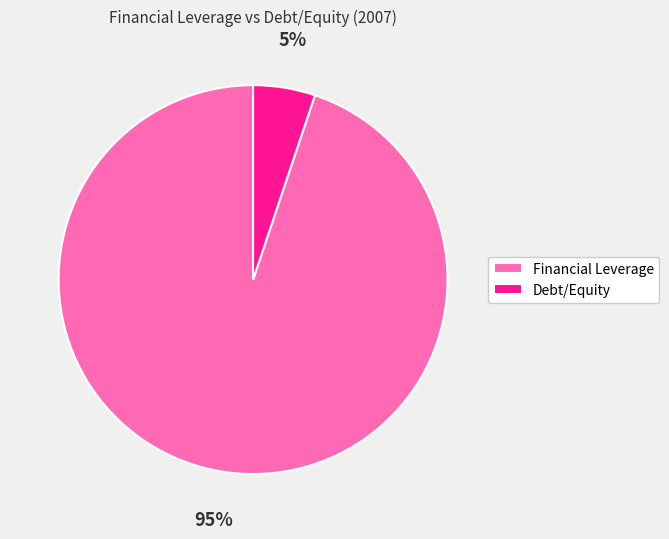

Is it true that Debt/Equity is 5% of the pie?

True